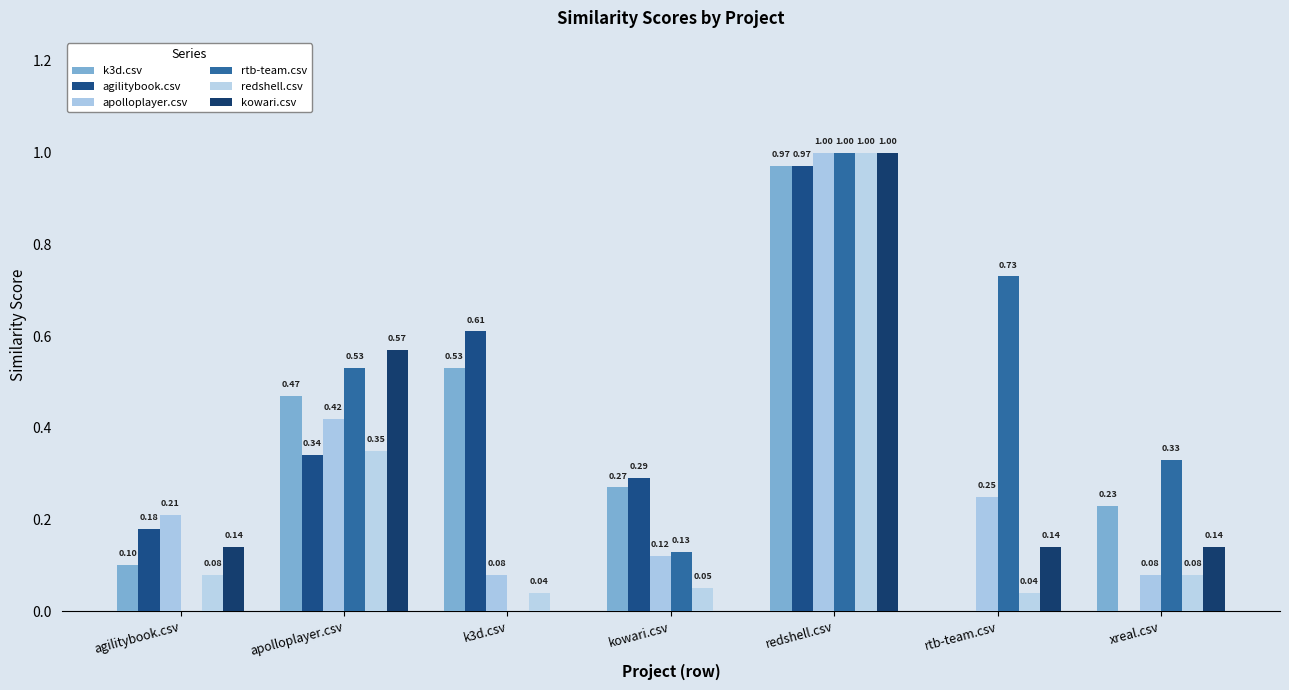

What are all the series names shown in the legend?

k3d.csv, agilitybook.csv, apolloplayer.csv, rtb-team.csv, redshell.csv, kowari.csv